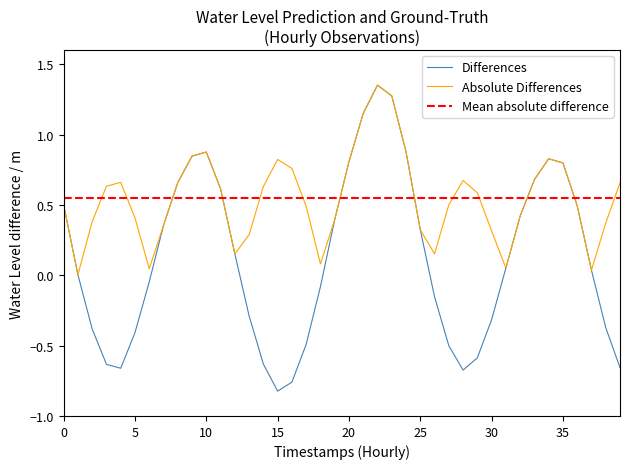

How many values exceed 0?

22